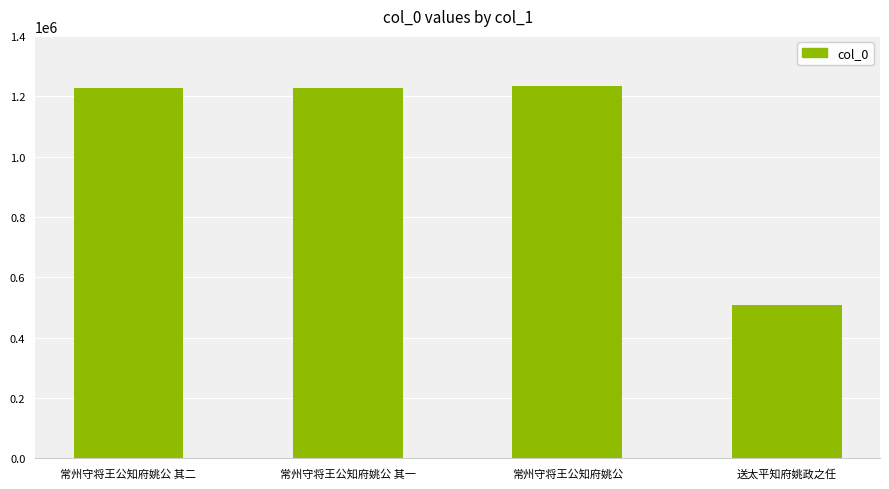

Are the bars grouped side by side (vs. stacked)?

No